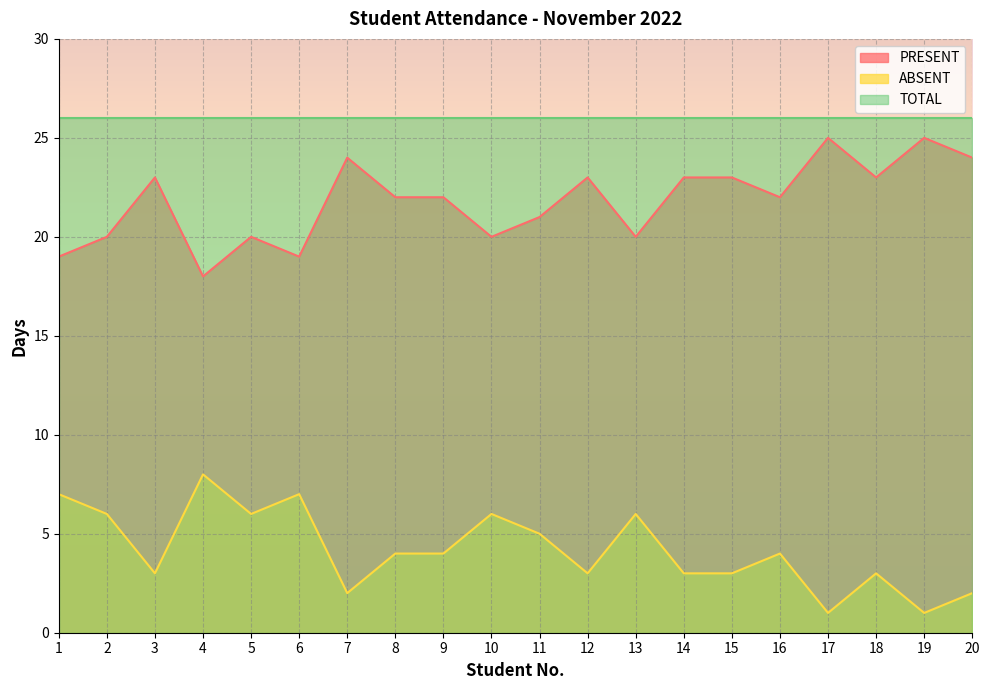

True or false: PRESENT has a value of 36 at 20.

False